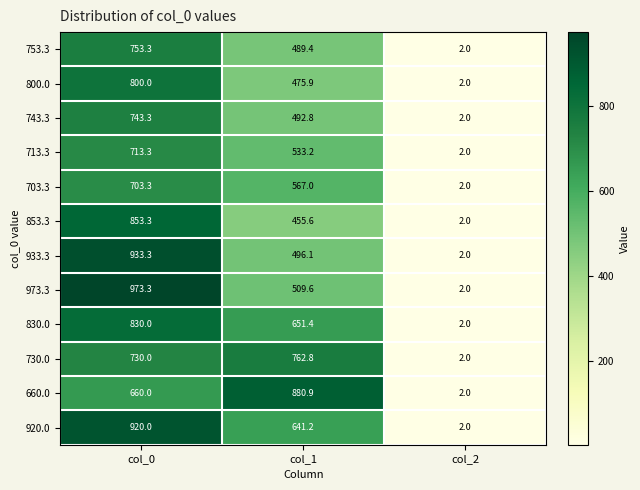

Which category has the lowest value in the 920.0 series?

col_2